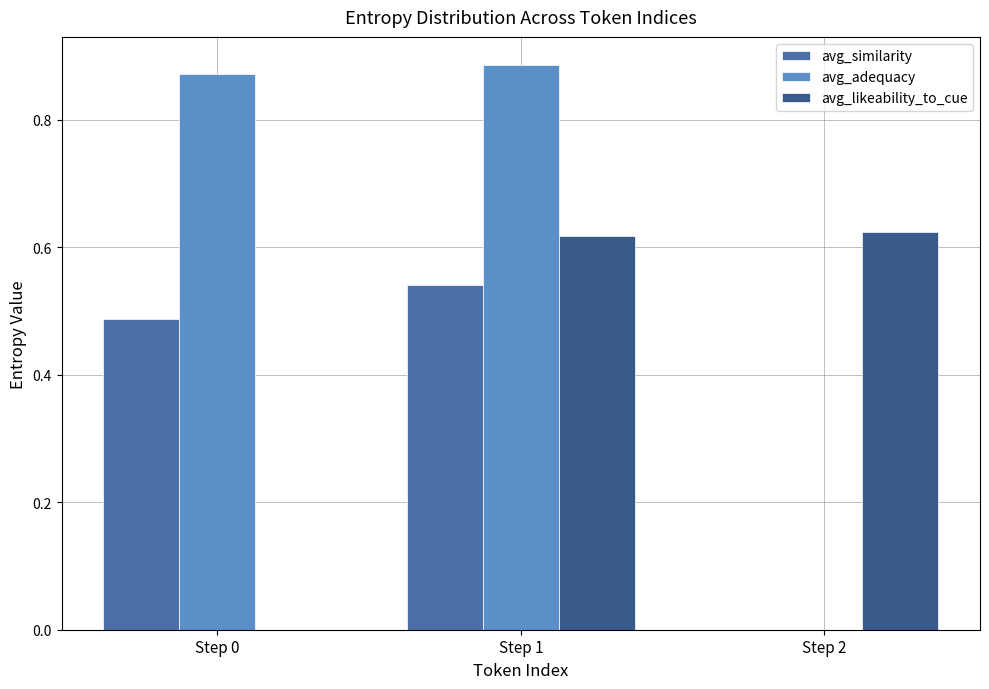

At which category is the sum across all series the highest?

Step 1